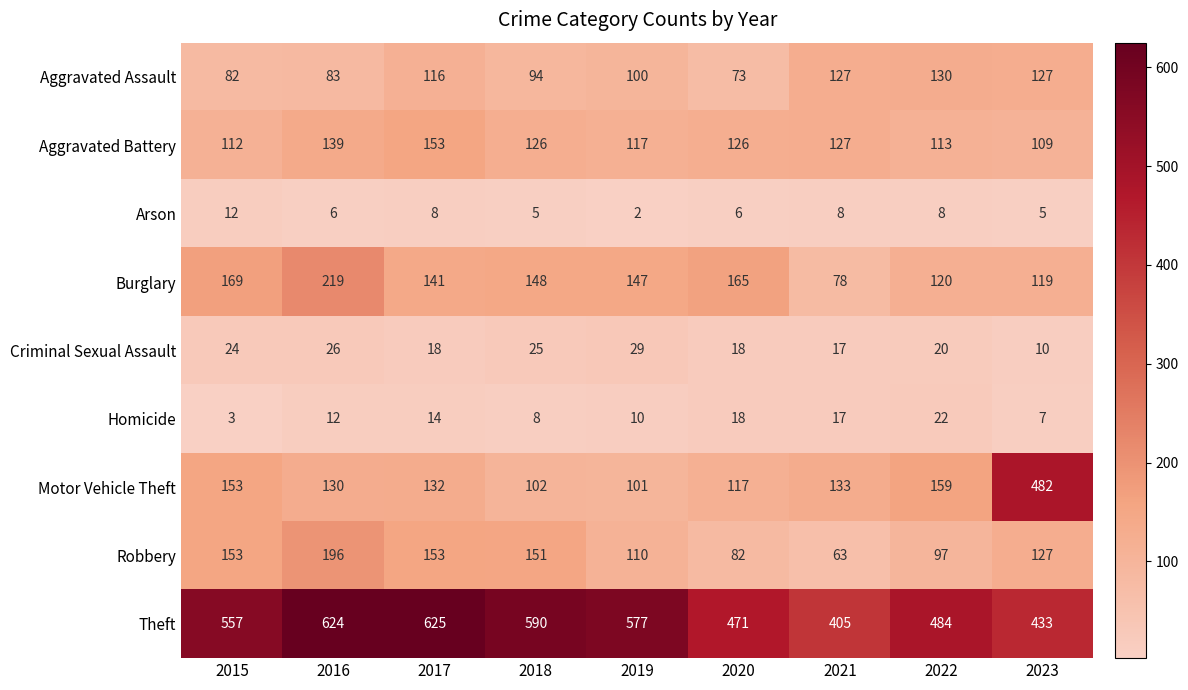

True or false: Aggravated Battery has a value of 179 at 2015.

False